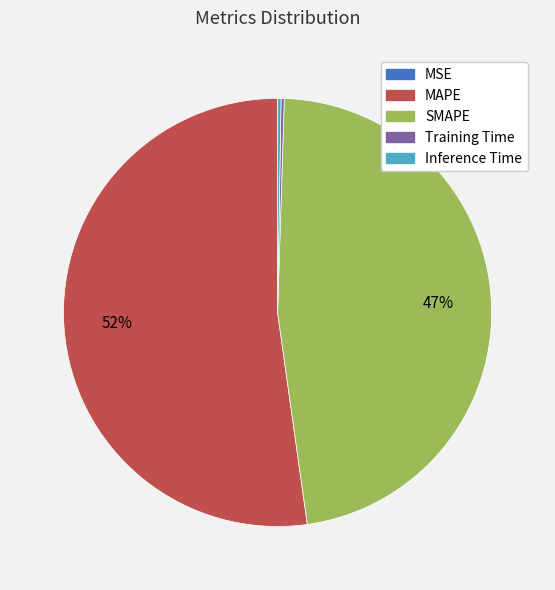

The MAPE slice represents 60% of the pie. True or false?

False